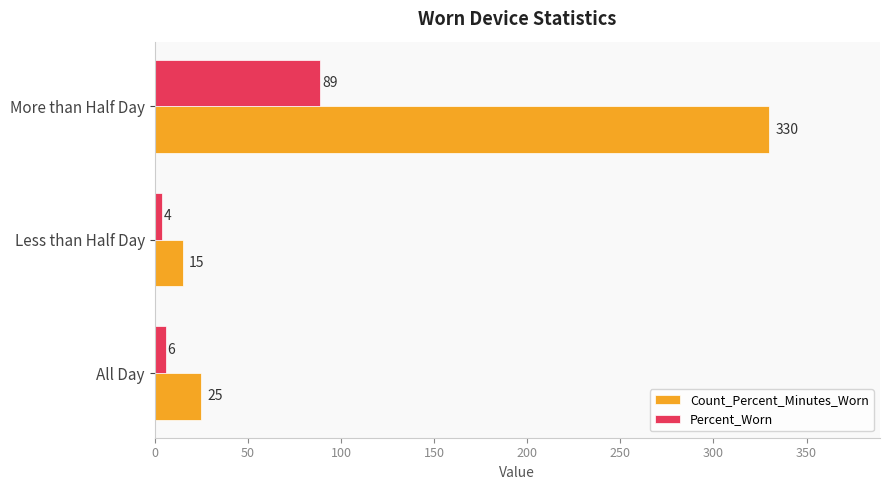

Which category has the highest value across all series?

More than Half Day